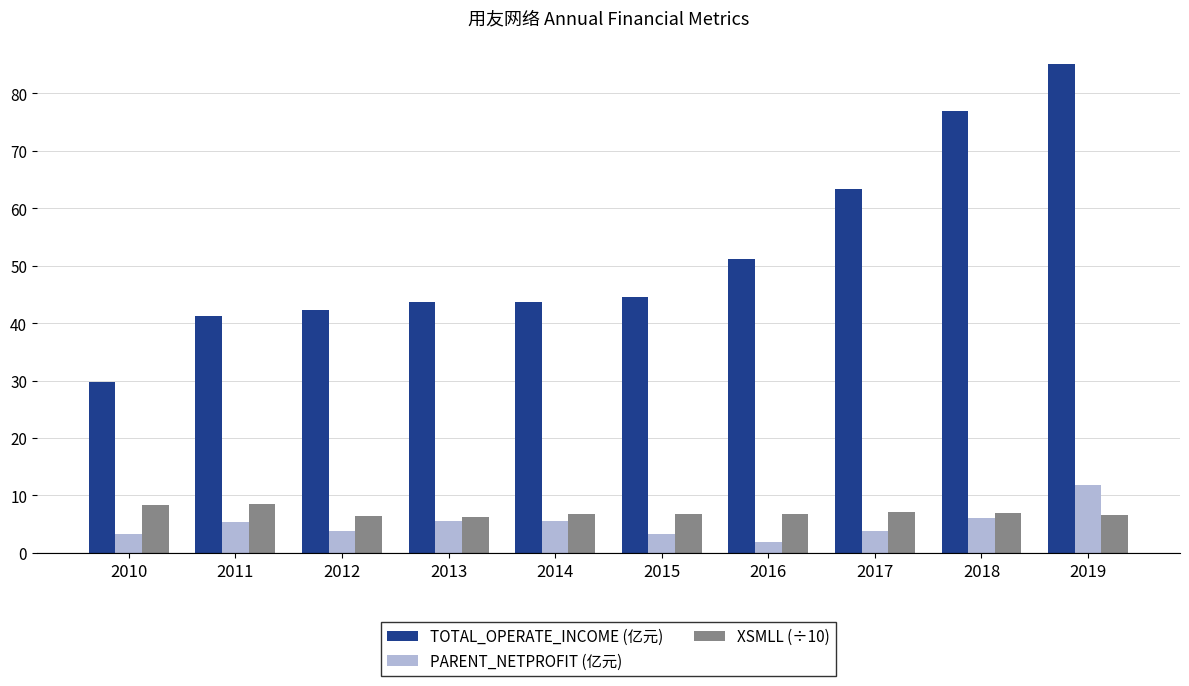

What is the average value of the TOTAL_OPERATE_INCOME (亿元) series?

52.2